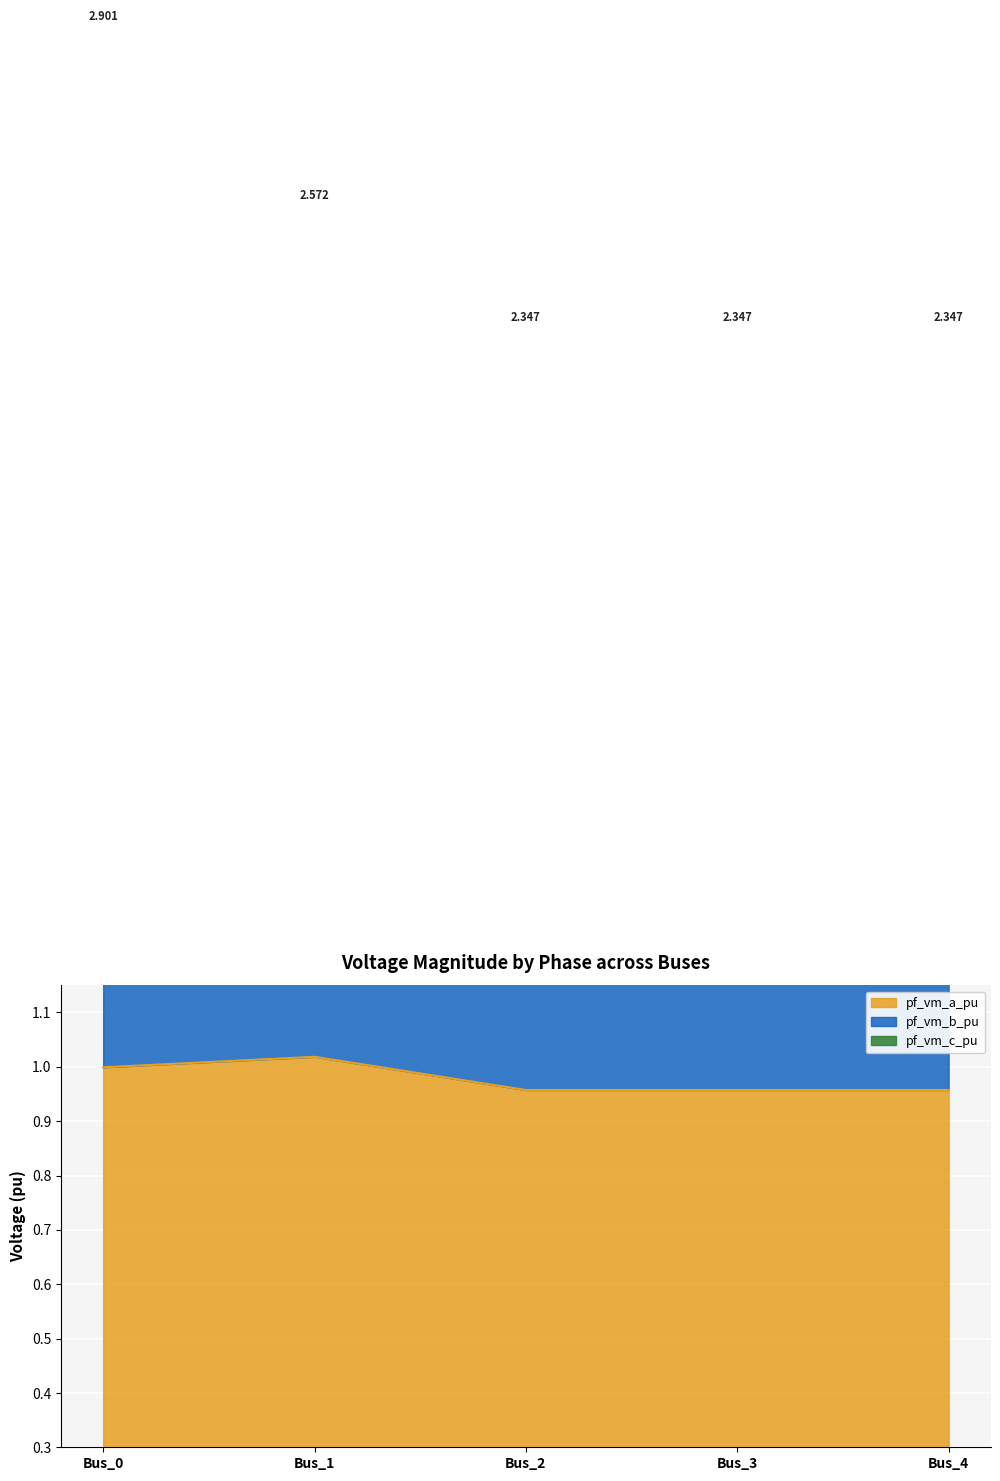

Between Bus_1 and Bus_4, which is larger?

Bus_1